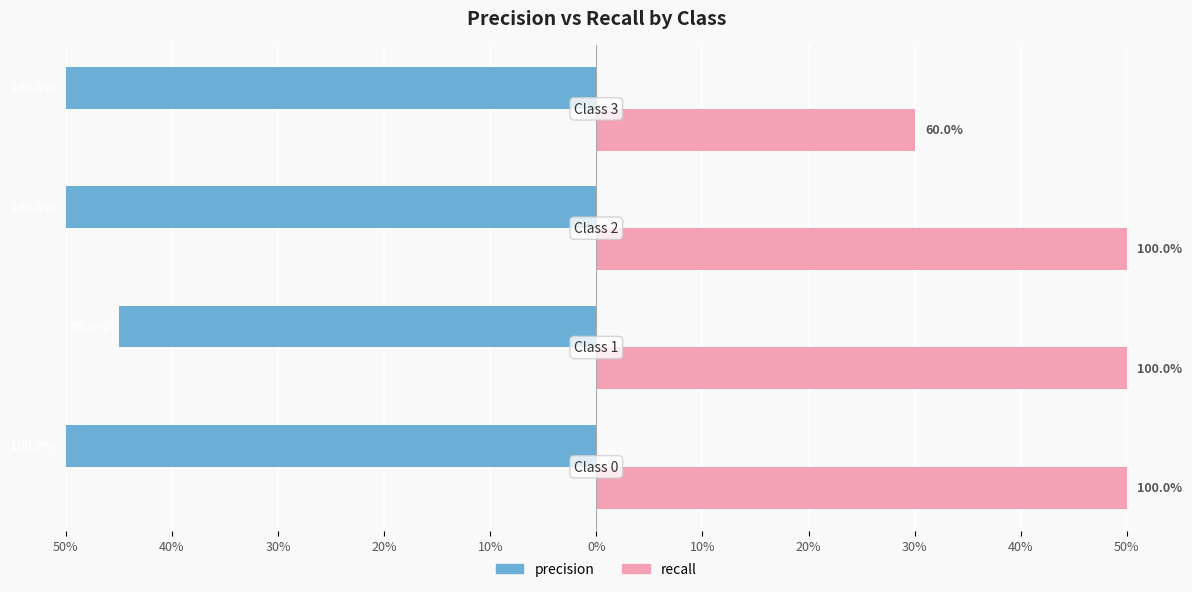

What is the greatest value displayed?

50